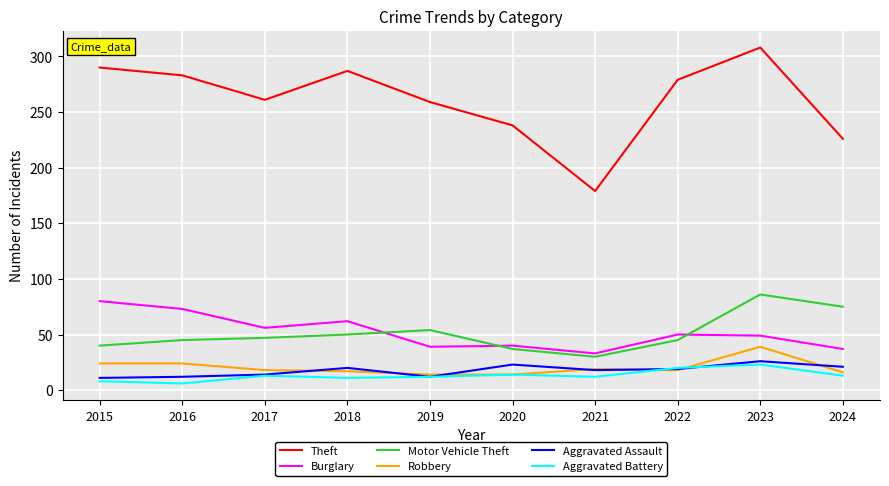

Is the value of Aggravated Battery at 2015 greater than the value of Theft at 2024?

No